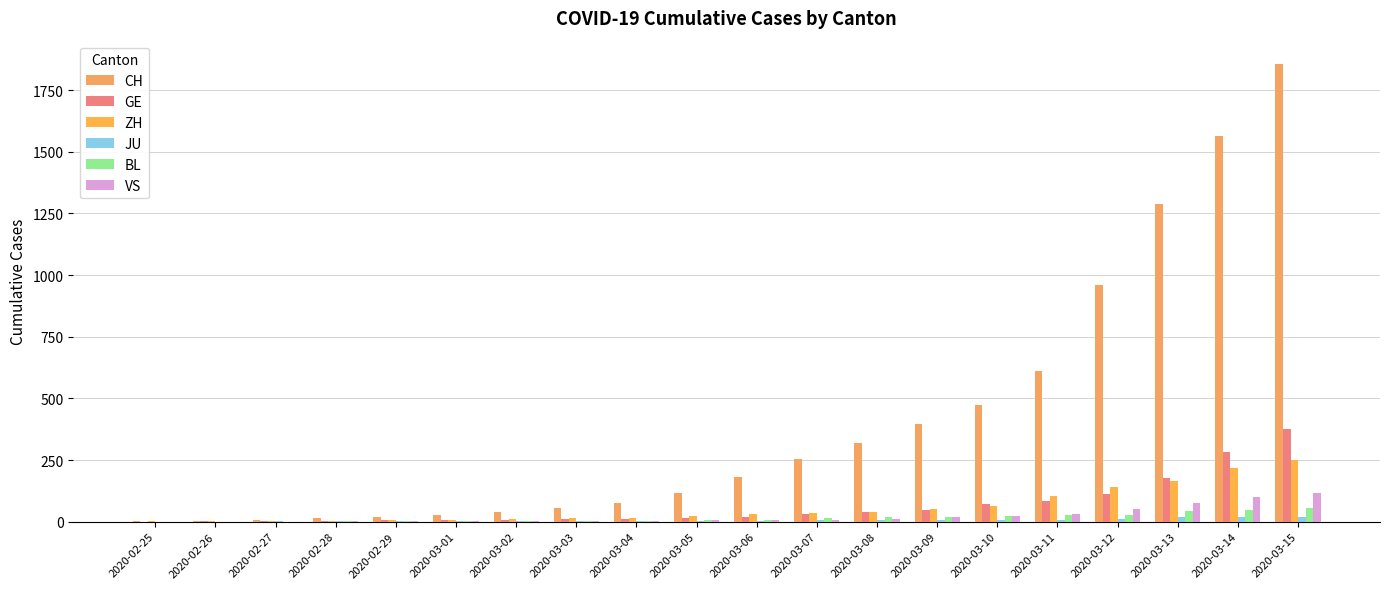

What is the sum of all ZH values?

1181